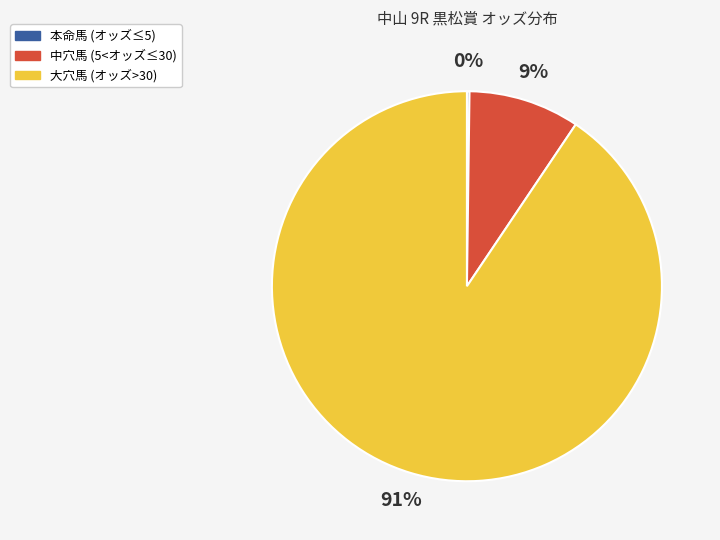

Is there a majority slice in this chart?

Yes